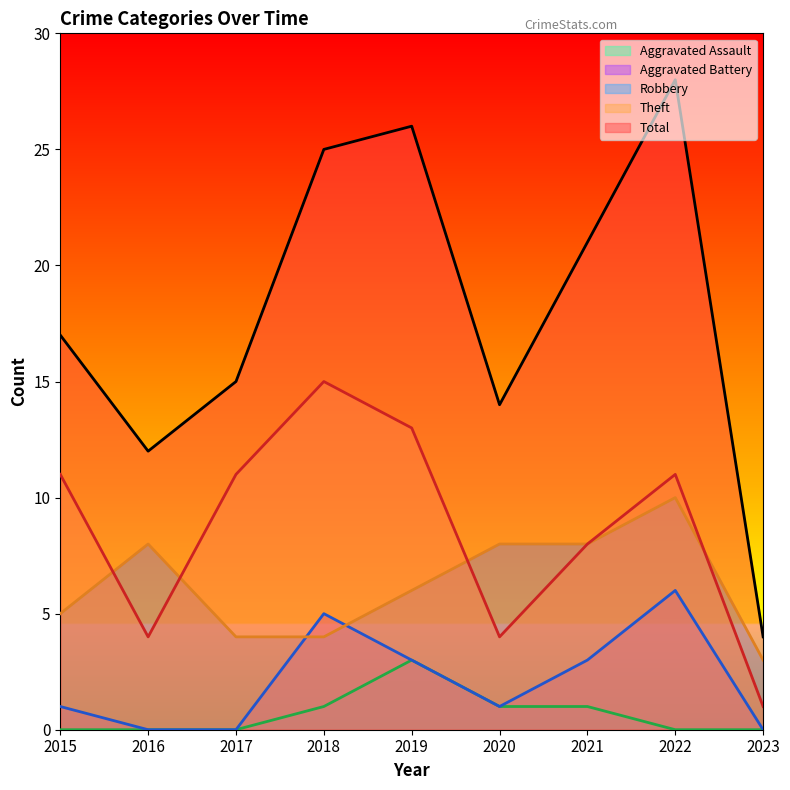

What is the average value of the Aggravated Battery series?

2